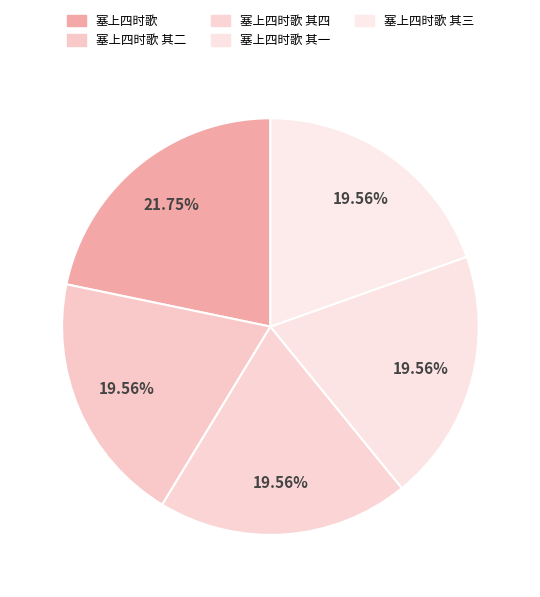

To the nearest percent, what is the difference between the largest and smallest slice percentages?

2%